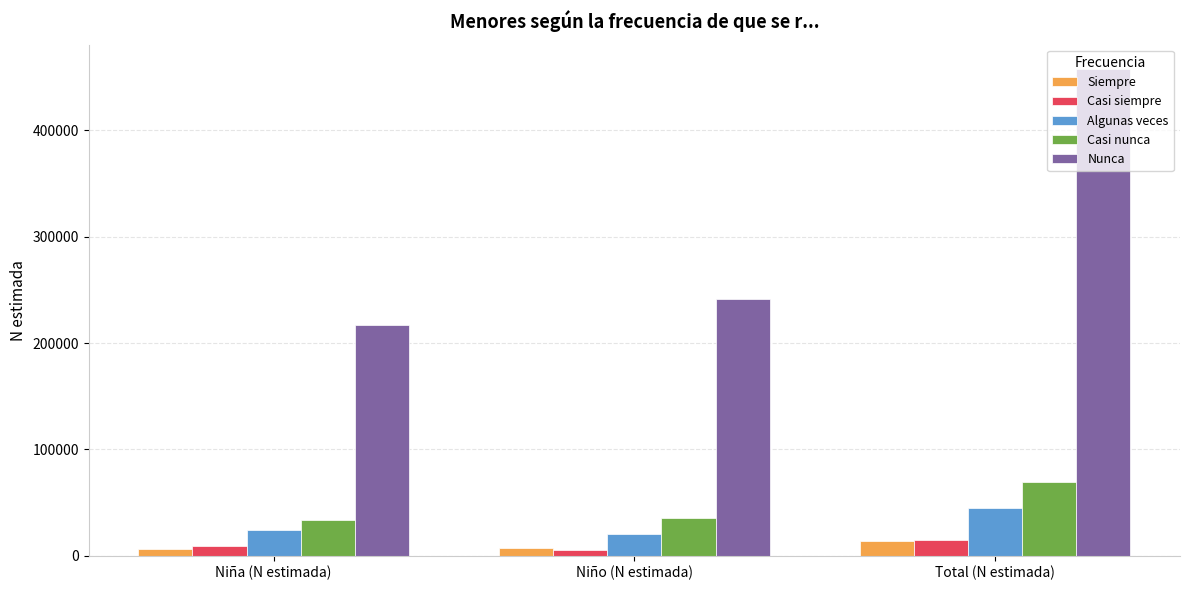

What is the maximum value for Casi siempre?

14357